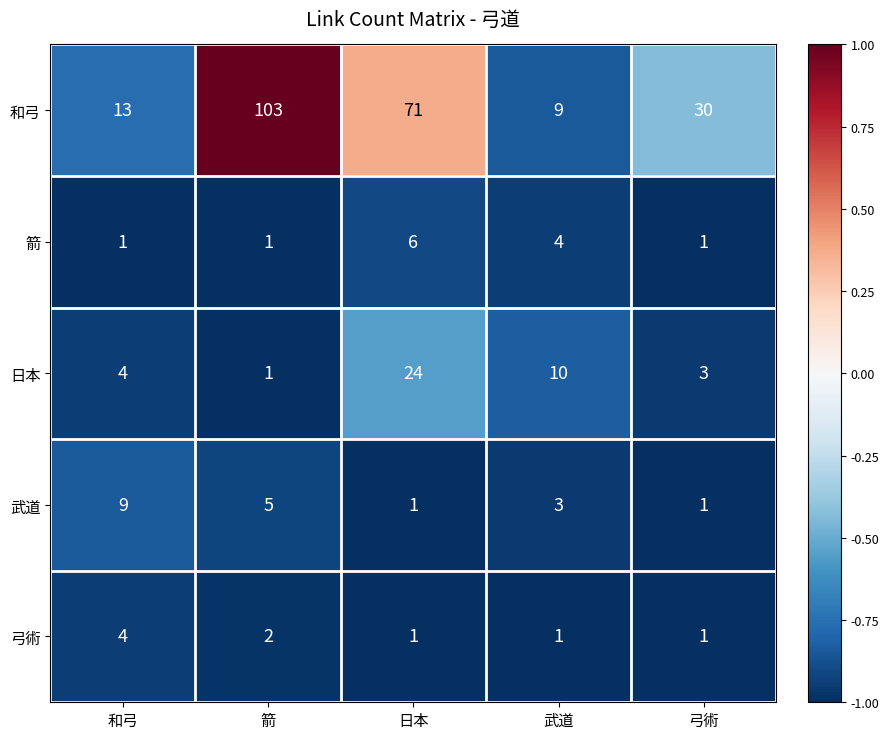

How many values in the 弓術 series exceed 1?

2